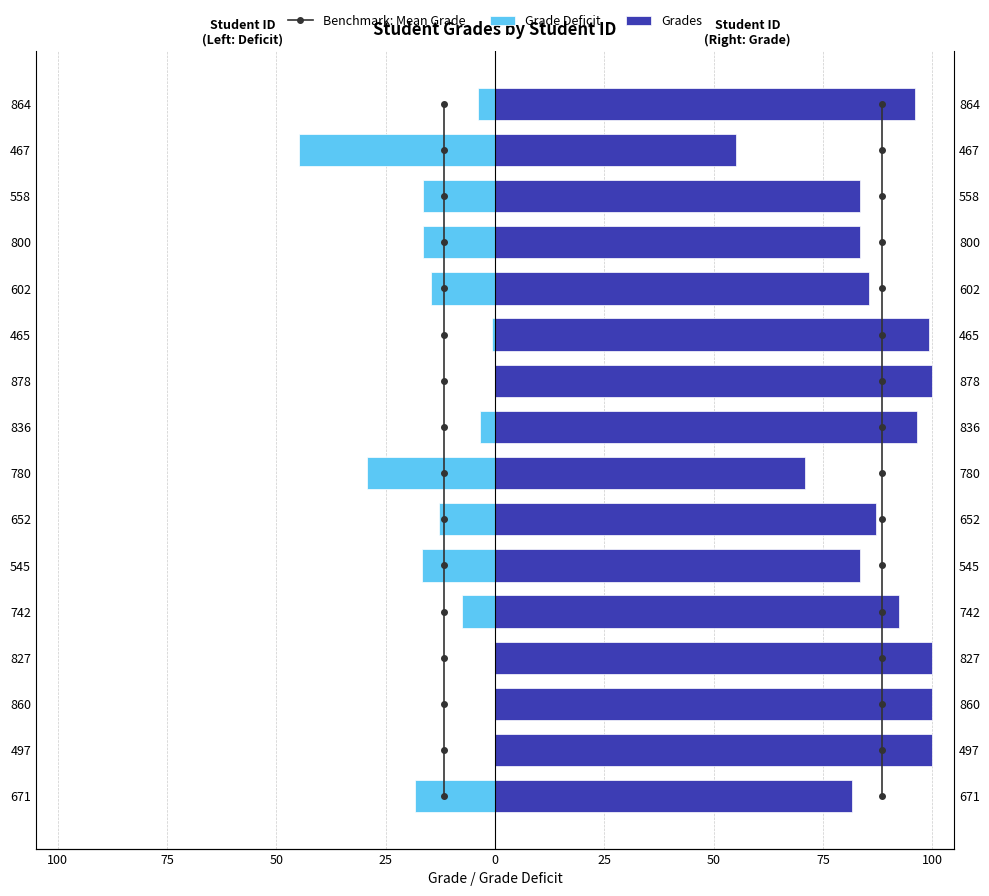

What is the highest value of the Grades series?

100.0